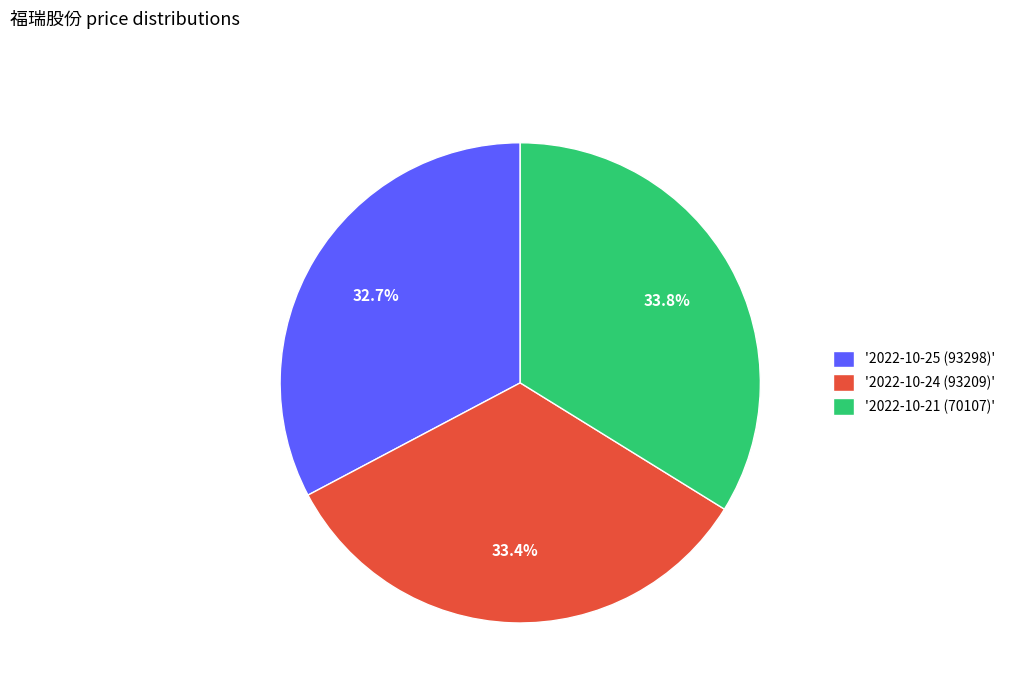

Which category has the smallest portion of the pie?

'2022-10-25 (93298)'